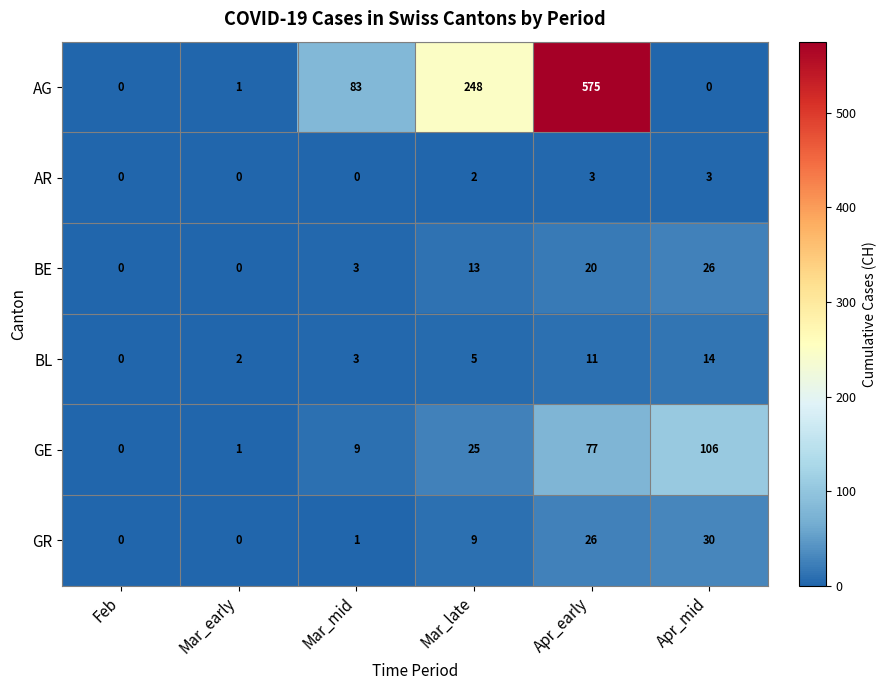

The GR series shows 0 at Mar_early. True or false?

True